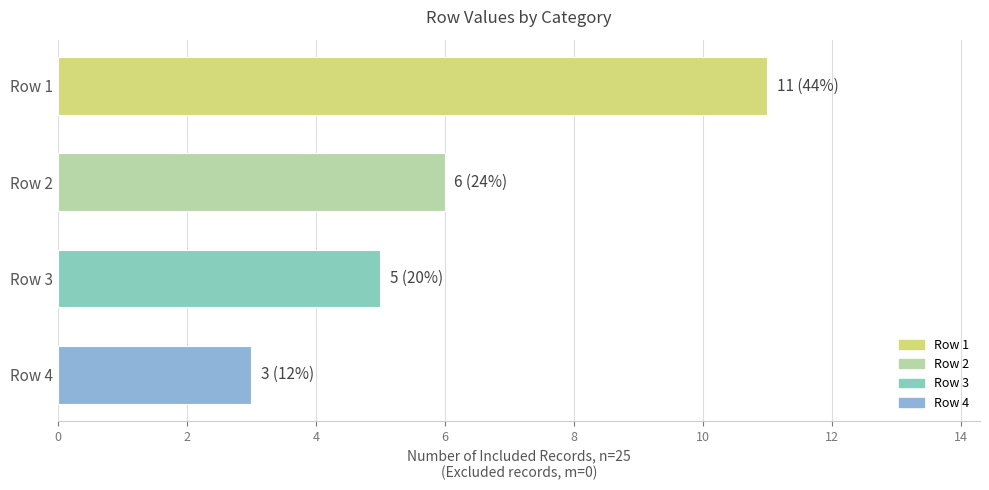

Does the chart contain any negative values?

No